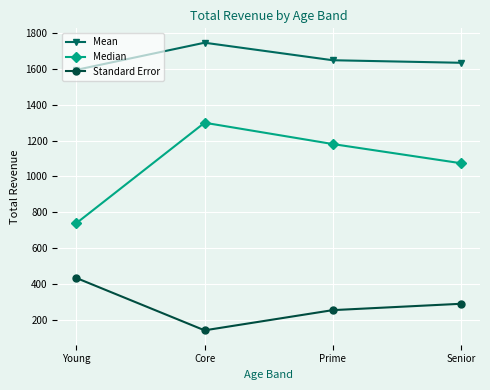

Which series has the largest range (max minus min)?

Median